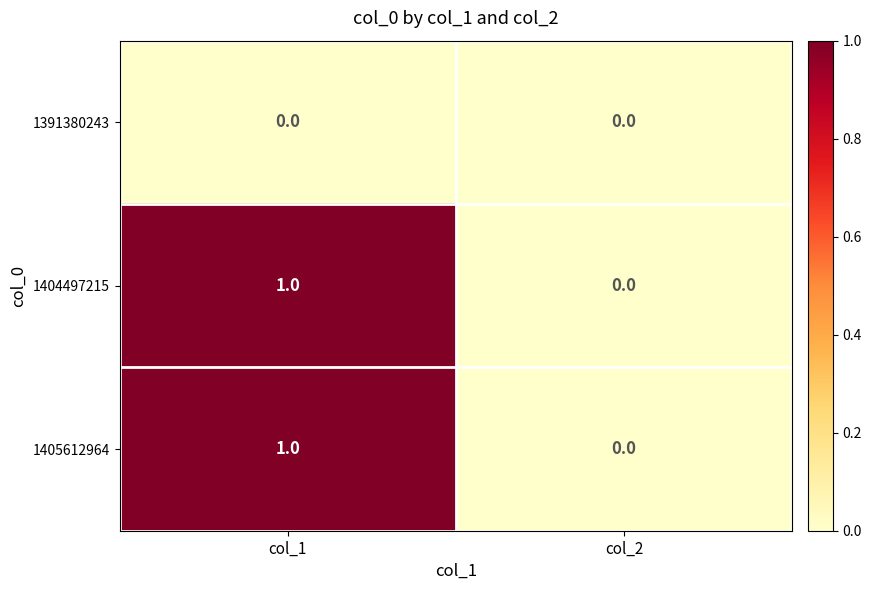

Is it true that 1405612964 equals 0 at col_2?

True